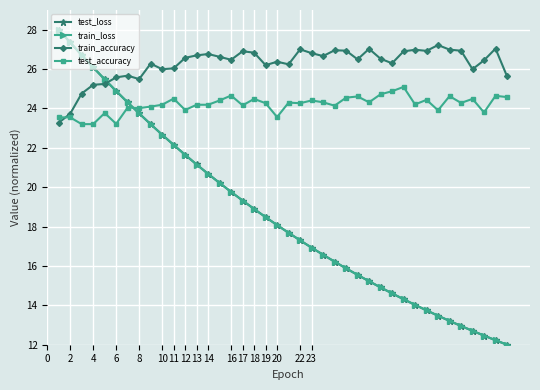

True or false: train_loss and train_accuracy cross at least once.

True